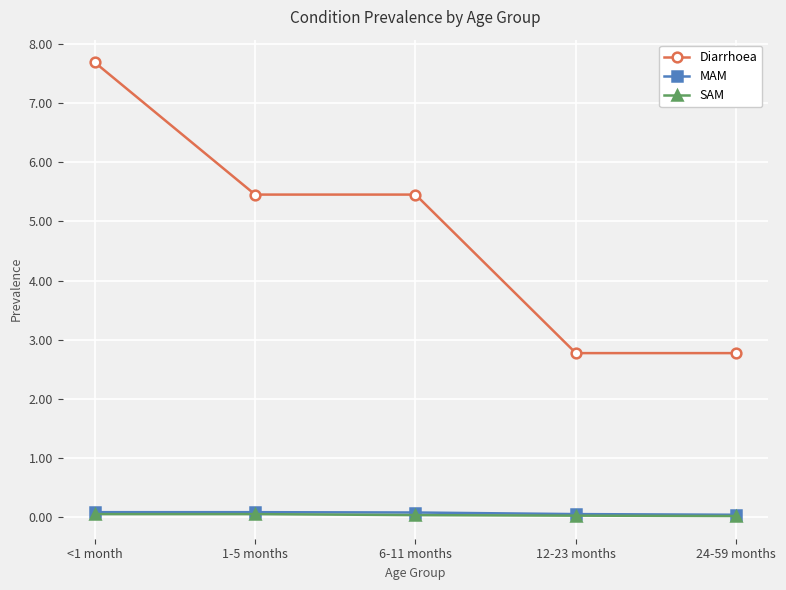

What is the label of the 3rd point from the right?

6-11 months